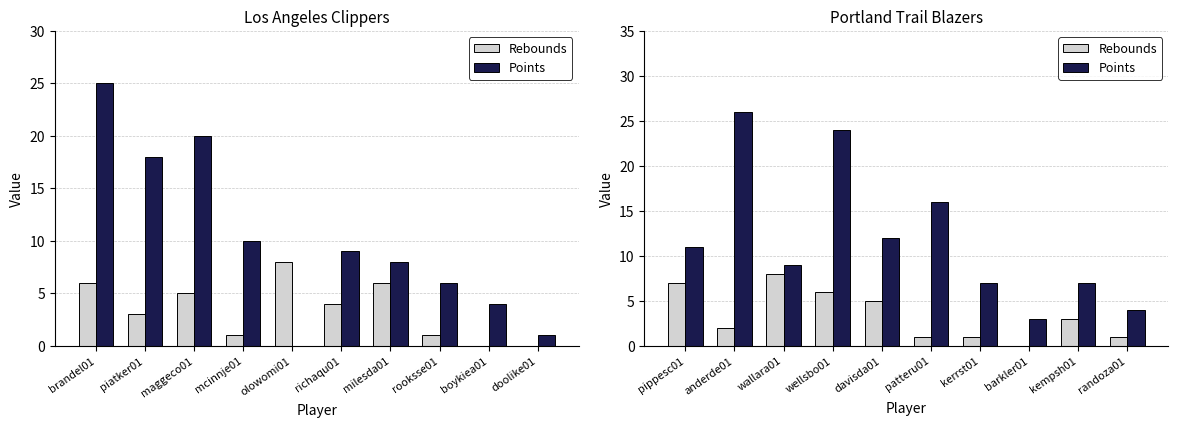

How many data points in Rebounds are less than 3?

5